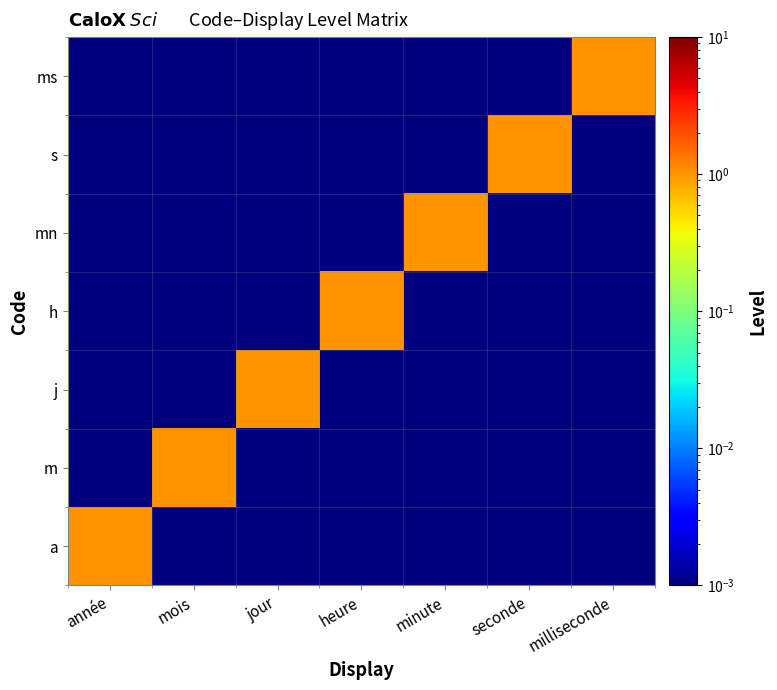

At how many categories does at least one series exceed 0?

7